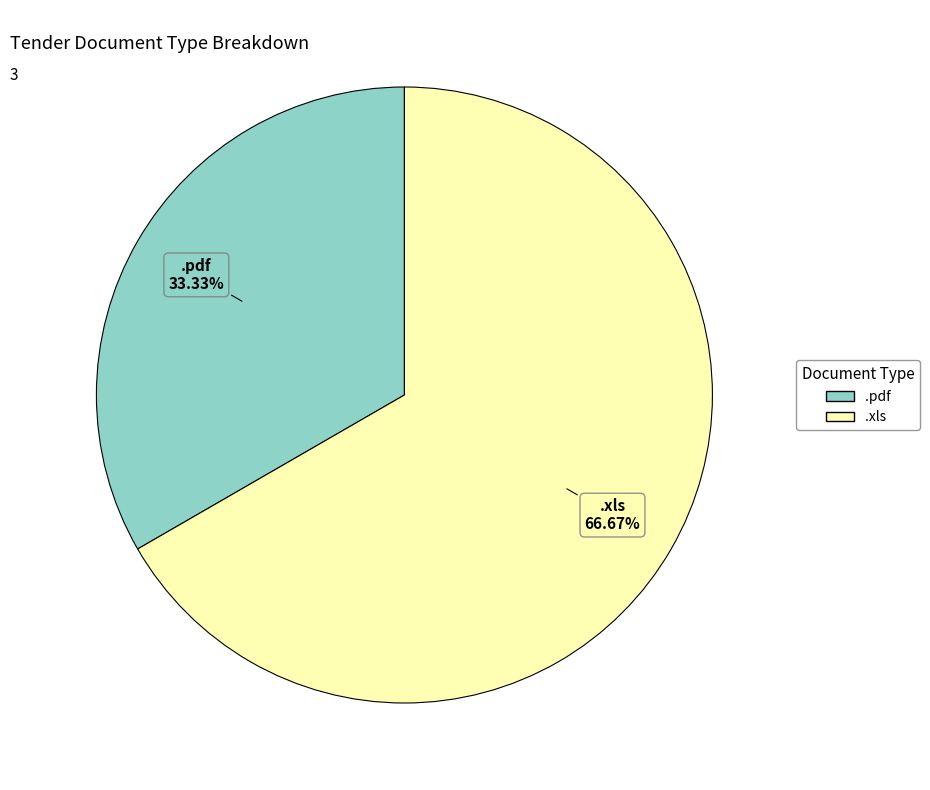

Combined, do .xls and .pdf account for over 50%?

Yes